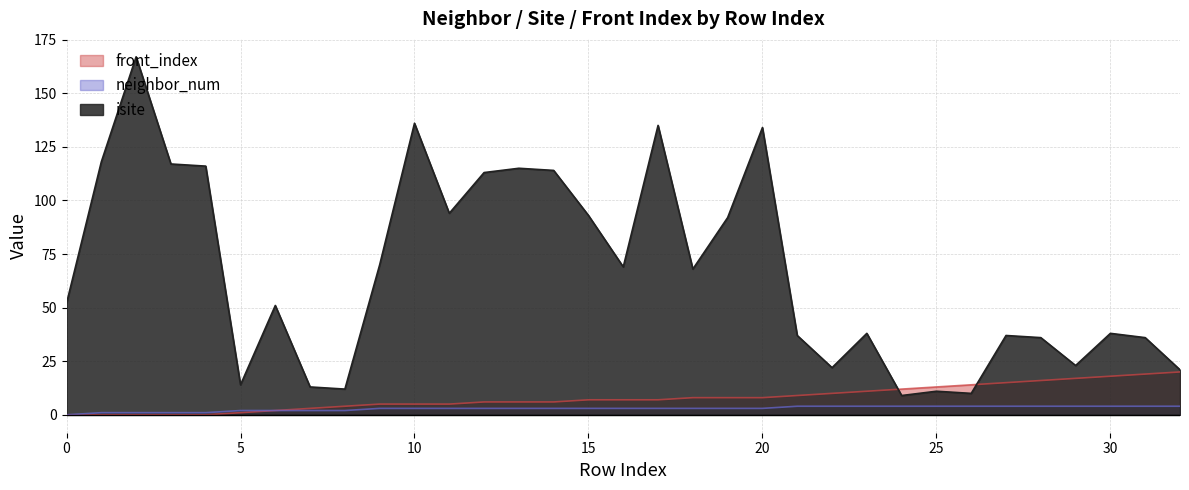

Reading left to right, list all the values displayed in this chart.

isite: 52	118	167	117	116	14	51	13	12	70	136	94	113	115	114	93	69	135	68	92	134	37	22	38	9	11	10	37	36	23	38	36	21
neighbor_num: 0	1	1	1	1	2	2	2	2	3	3	3	3	3	3	3	3	3	3	3	3	4	4	4	4	4	4	4	4	4	4	4	4
front_index: 0	0	0	0	0	1	2	3	4	5	5	5	6	6	6	7	7	7	8	8	8	9	10	11	12	13	14	15	16	17	18	19	20